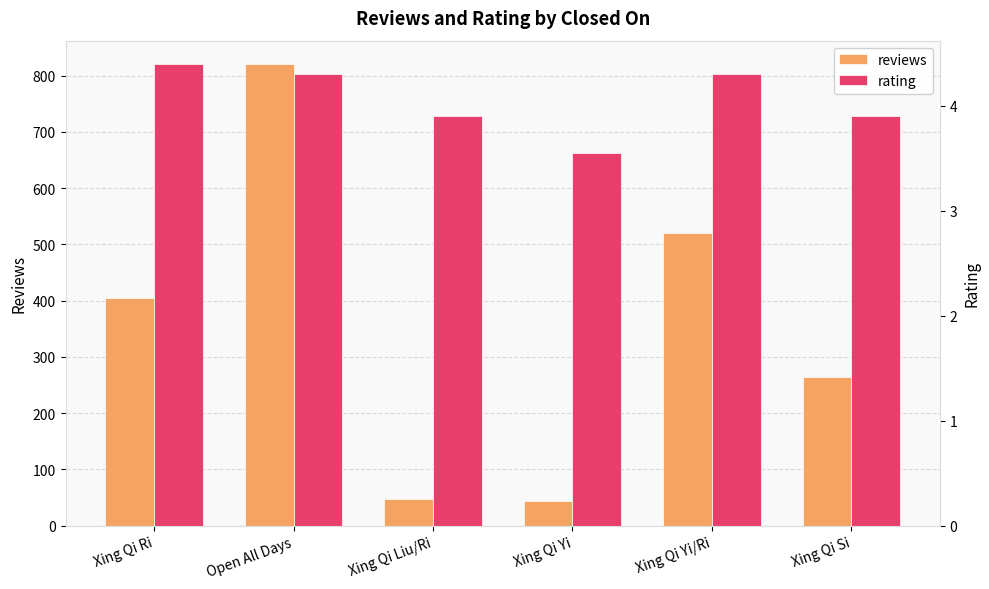

Rank the series at Xing Qi Yi/Ri from highest to lowest value.

reviews, rating